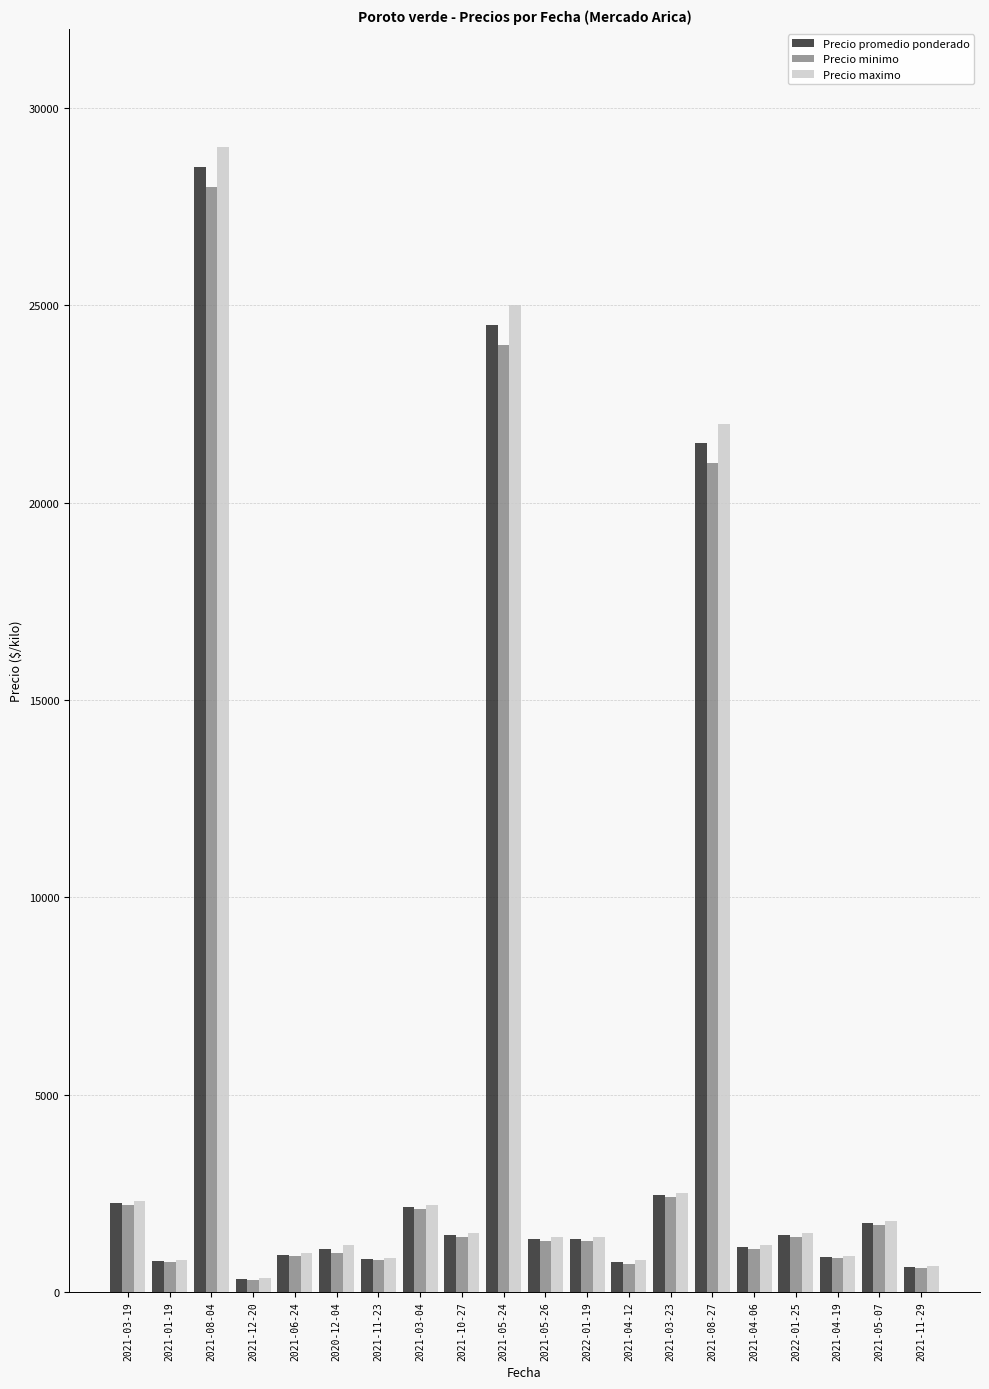

At which category is the sum across all series the highest?

2021-08-04